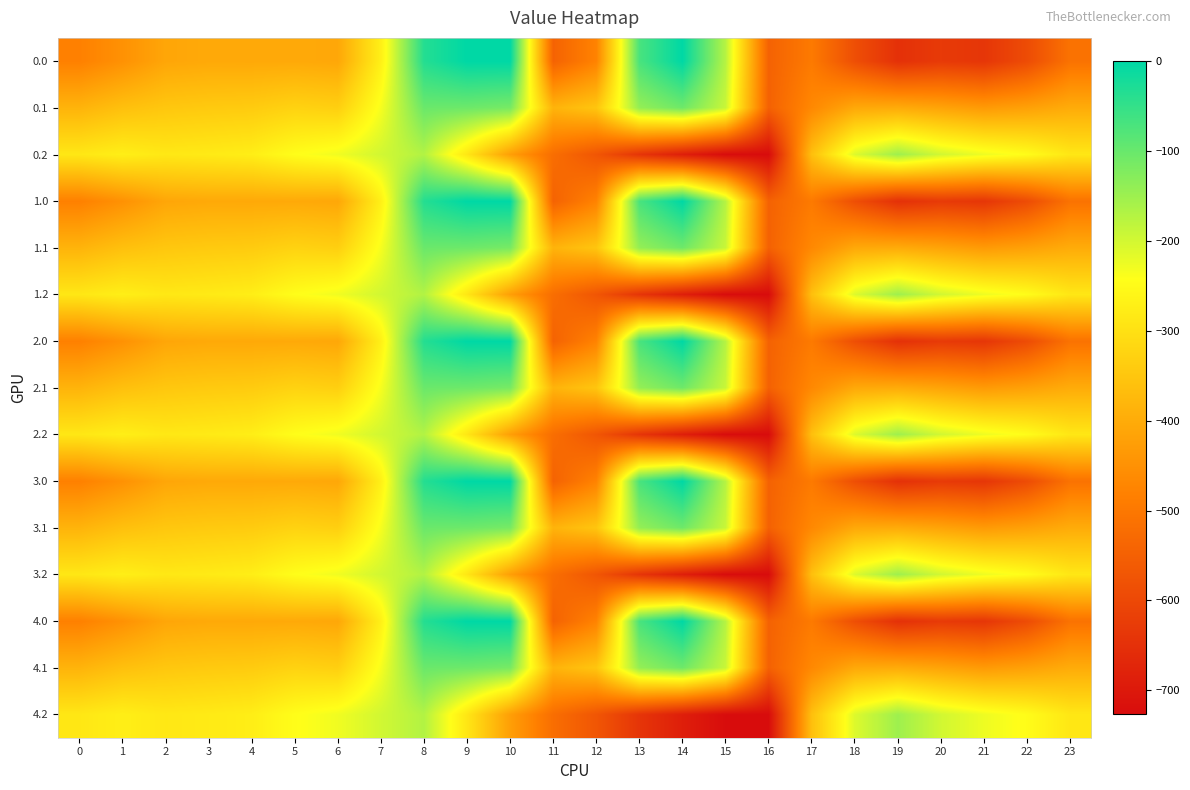

Reading left to right, transcribe all the data shown in this chart.

0.0: 0=-482.0	1=-449.5	2=-410.3	3=-404.4	4=-404.9	5=-403.8	6=-408.0	7=-270.7	8=-35.0	9=0.0	10=0.0	11=-544.3	12=-477.2	13=-70.2	14=-0.3	15=-172.8	16=-545.4	17=-494.8	18=-586.7	19=-649.2	20=-629.9	21=-638.4	22=-592.3	23=-511.3
0.1: 0=-384.6	1=-361.1	2=-347.9	3=-342.7	4=-339.6	5=-325.7	6=-332.2	7=-234.9	8=-102.3	9=-104.8	10=-114.0	11=-384.7	12=-350.8	13=-141.2	14=-105.5	15=-190.4	16=-547.3	17=-466.6	18=-405.4	19=-400.2	20=-414.5	21=-432.4	22=-419.9	23=-399.4
0.2: 0=-287.1	1=-272.7	2=-285.5	3=-281.0	4=-274.4	5=-245.0	6=-228.8	7=-199.0	8=-169.5	9=-288.5	10=-423.5	11=-520.6	12=-571.2	13=-640.4	14=-687.4	15=-725.8	16=-726.6	17=-362.4	18=-210.0	19=-151.0	20=-199.2	21=-226.4	22=-247.4	23=-287.5
1.0: 0=-482.0	1=-449.5	2=-410.3	3=-404.4	4=-404.9	5=-403.8	6=-408.0	7=-270.7	8=-35.0	9=0.0	10=0.0	11=-544.3	12=-477.2	13=-70.2	14=-0.3	15=-172.8	16=-545.4	17=-494.8	18=-586.7	19=-649.2	20=-629.9	21=-638.4	22=-592.3	23=-511.3
1.1: 0=-384.6	1=-361.1	2=-347.9	3=-342.7	4=-339.6	5=-325.7	6=-332.2	7=-234.9	8=-102.3	9=-104.8	10=-114.0	11=-384.7	12=-350.8	13=-141.2	14=-105.5	15=-190.4	16=-547.3	17=-466.6	18=-405.4	19=-400.2	20=-414.5	21=-432.4	22=-419.9	23=-399.4
1.2: 0=-287.1	1=-272.7	2=-285.5	3=-281.0	4=-274.4	5=-245.0	6=-228.8	7=-199.0	8=-169.5	9=-288.5	10=-423.5	11=-520.6	12=-571.2	13=-640.4	14=-687.4	15=-725.8	16=-726.6	17=-362.4	18=-210.0	19=-151.0	20=-199.2	21=-226.4	22=-247.4	23=-287.5
2.0: 0=-482.0	1=-449.5	2=-410.3	3=-404.4	4=-404.9	5=-403.8	6=-408.0	7=-270.7	8=-35.0	9=0.0	10=0.0	11=-544.3	12=-477.2	13=-70.2	14=-0.3	15=-172.8	16=-545.4	17=-494.8	18=-586.7	19=-649.2	20=-629.9	21=-638.4	22=-592.3	23=-511.3
2.1: 0=-384.6	1=-361.1	2=-347.9	3=-342.7	4=-339.6	5=-325.7	6=-332.2	7=-234.9	8=-102.3	9=-104.8	10=-114.0	11=-384.7	12=-350.8	13=-141.2	14=-105.5	15=-190.4	16=-547.3	17=-466.6	18=-405.4	19=-400.2	20=-414.5	21=-432.4	22=-419.9	23=-399.4
2.2: 0=-287.1	1=-272.7	2=-285.5	3=-281.0	4=-274.4	5=-245.0	6=-228.8	7=-199.0	8=-169.5	9=-288.5	10=-423.5	11=-520.6	12=-571.2	13=-640.4	14=-687.4	15=-725.8	16=-726.6	17=-362.4	18=-210.0	19=-151.0	20=-199.2	21=-226.4	22=-247.4	23=-287.5
3.0: 0=-482.0	1=-449.5	2=-410.3	3=-404.4	4=-404.9	5=-403.8	6=-408.0	7=-270.7	8=-35.0	9=0.0	10=0.0	11=-544.3	12=-477.2	13=-70.2	14=-0.3	15=-172.8	16=-545.4	17=-494.8	18=-586.7	19=-649.2	20=-629.9	21=-638.4	22=-592.3	23=-511.3
3.1: 0=-384.6	1=-361.1	2=-347.9	3=-342.7	4=-339.6	5=-325.7	6=-332.2	7=-234.9	8=-102.3	9=-104.8	10=-114.0	11=-384.7	12=-350.8	13=-141.2	14=-105.5	15=-190.4	16=-547.3	17=-466.6	18=-405.4	19=-400.2	20=-414.5	21=-432.4	22=-419.9	23=-399.4
3.2: 0=-287.1	1=-272.7	2=-285.5	3=-281.0	4=-274.4	5=-245.0	6=-228.8	7=-199.0	8=-169.5	9=-288.5	10=-423.5	11=-520.6	12=-571.2	13=-640.4	14=-687.4	15=-725.8	16=-726.6	17=-362.4	18=-210.0	19=-151.0	20=-199.2	21=-226.4	22=-247.4	23=-287.5
4.0: 0=-482.0	1=-449.5	2=-410.3	3=-404.4	4=-404.9	5=-403.8	6=-408.0	7=-270.7	8=-35.0	9=0.0	10=0.0	11=-544.3	12=-477.2	13=-70.2	14=-0.3	15=-172.8	16=-545.4	17=-494.8	18=-586.7	19=-649.2	20=-629.9	21=-638.4	22=-592.3	23=-511.3
4.1: 0=-384.6	1=-361.1	2=-347.9	3=-342.7	4=-339.6	5=-325.7	6=-332.2	7=-234.9	8=-102.3	9=-104.8	10=-114.0	11=-384.7	12=-350.8	13=-141.2	14=-105.5	15=-190.4	16=-547.3	17=-466.6	18=-405.4	19=-400.2	20=-414.5	21=-432.4	22=-419.9	23=-399.4
4.2: 0=-287.1	1=-272.7	2=-285.5	3=-281.0	4=-274.4	5=-245.0	6=-228.8	7=-199.0	8=-169.5	9=-288.5	10=-423.5	11=-520.6	12=-571.2	13=-640.4	14=-687.4	15=-725.8	16=-726.6	17=-362.4	18=-210.0	19=-151.0	20=-199.2	21=-226.4	22=-247.4	23=-287.5